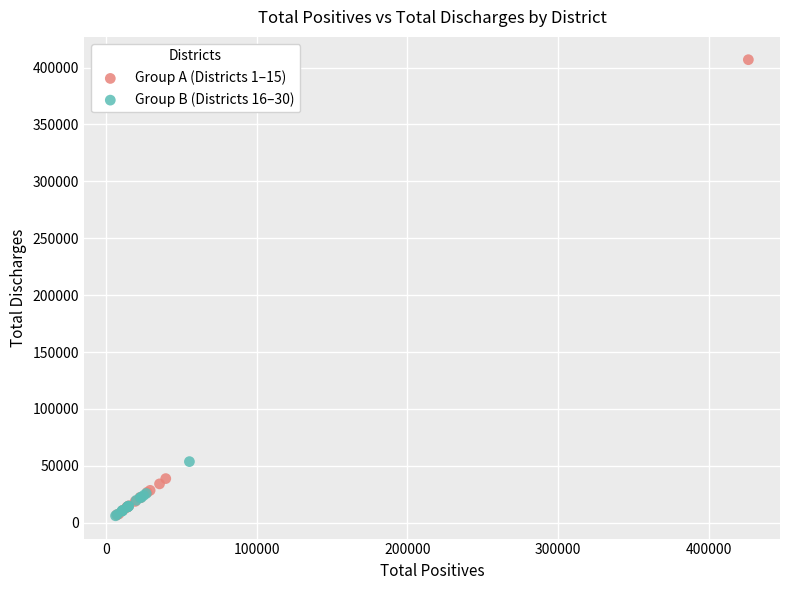

What are all the series names shown in the legend?

Group A (Districts 1–15), Group B (Districts 16–30)